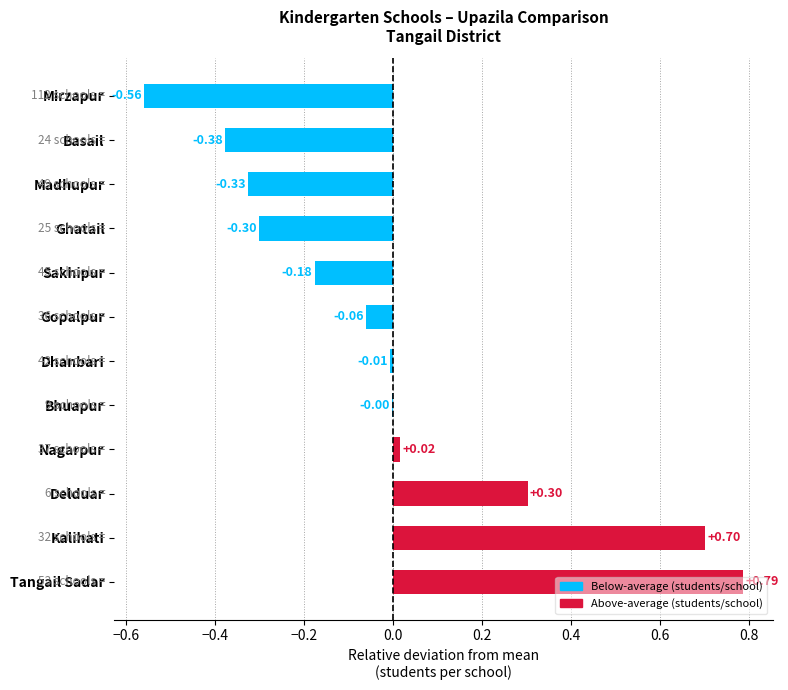

What is the sum of the values at Madhupur and Sakhipur?

-0.5